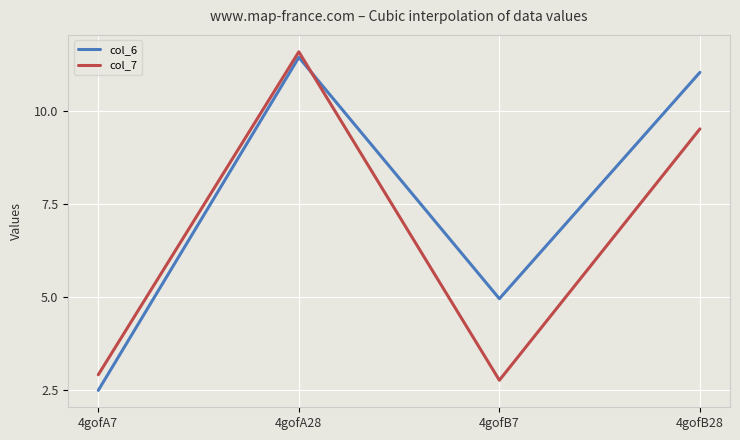

How many series are shown in this chart?

2